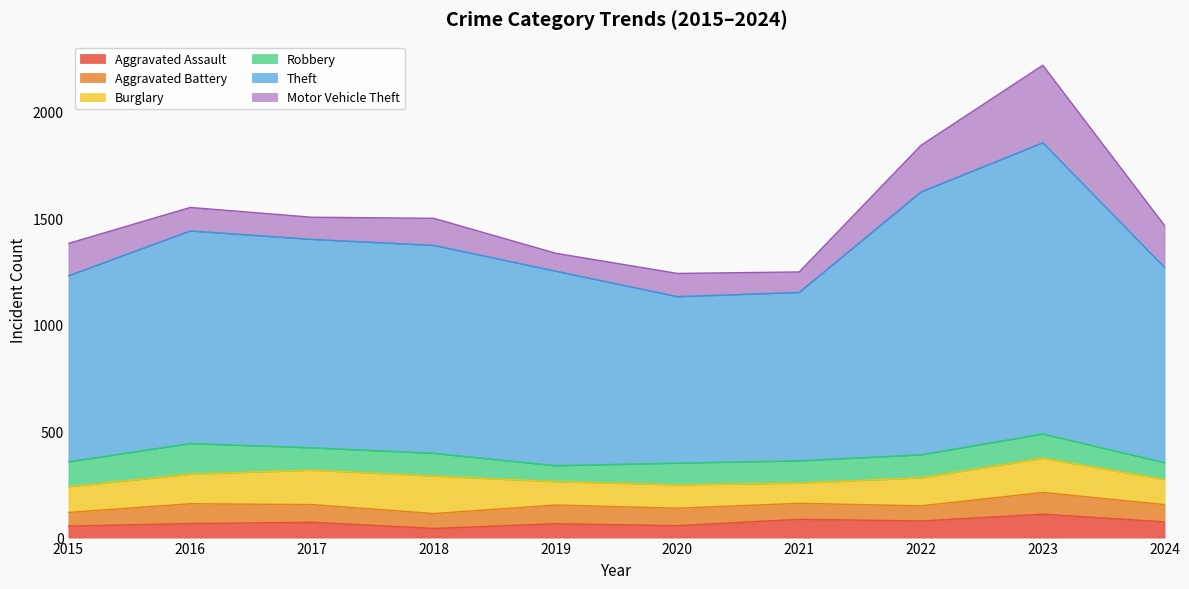

What is the value of the Robbery point at the 10th from the left?

79